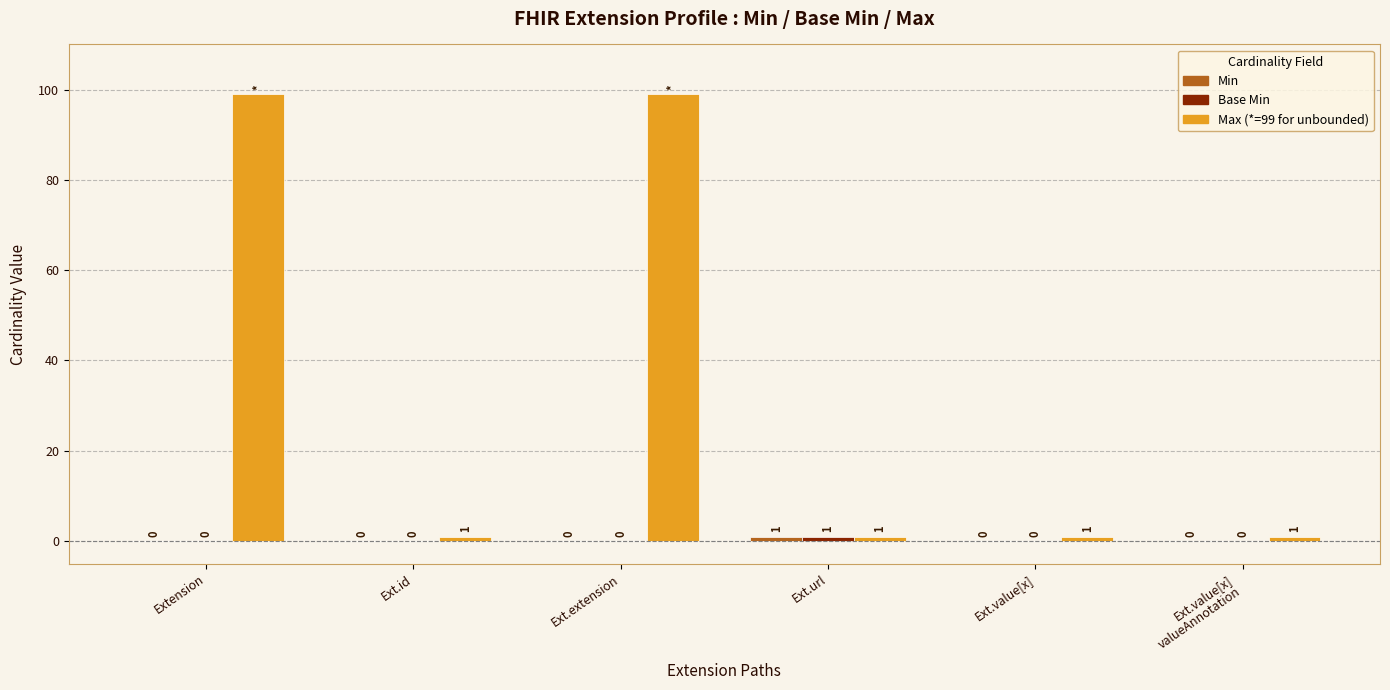

What is the total value across all series at Ext.url?

3